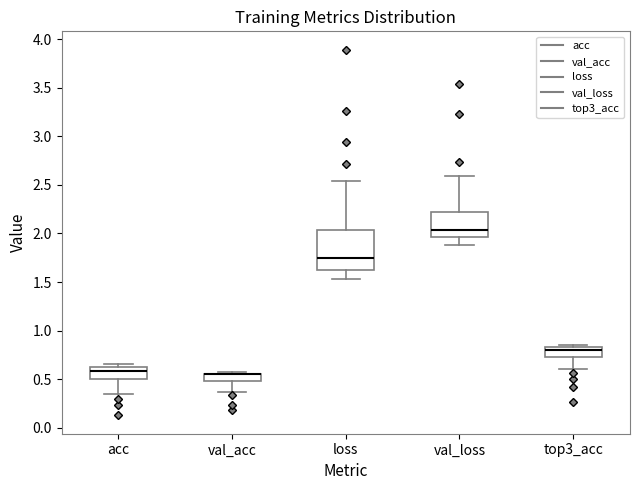

Where does the median line of the box for acc sit on the y-axis? The values are not printed on the chart, so give them approximately, as read against the axis.

0.60